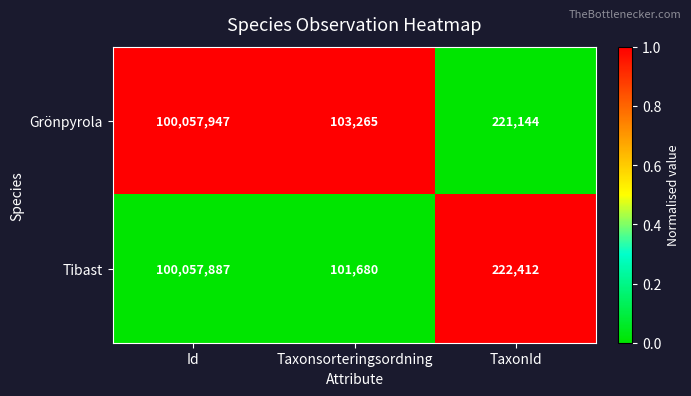

Which series has the widest spread of values?

Tibast